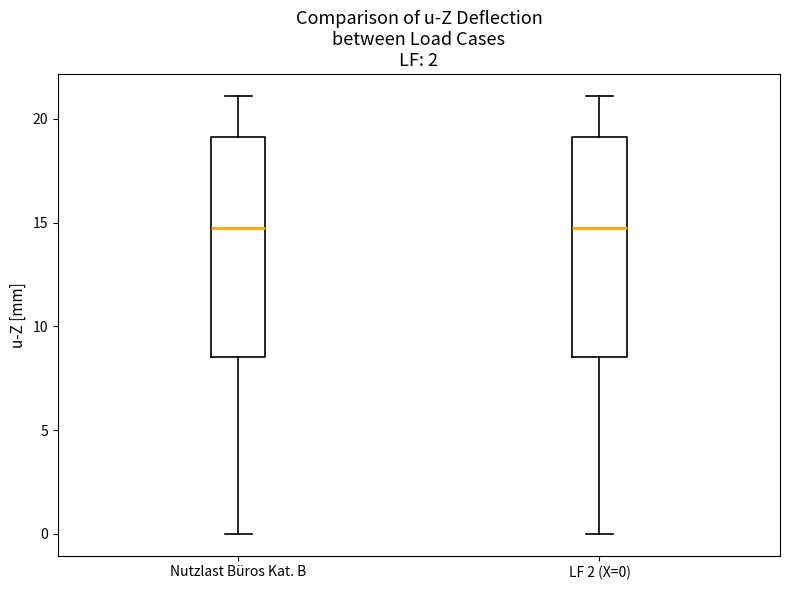

Where does the median line of the box for Nutzlast Büros Kat. B sit on the y-axis? The values are not printed on the chart, so give them approximately, as read against the axis.

15.0